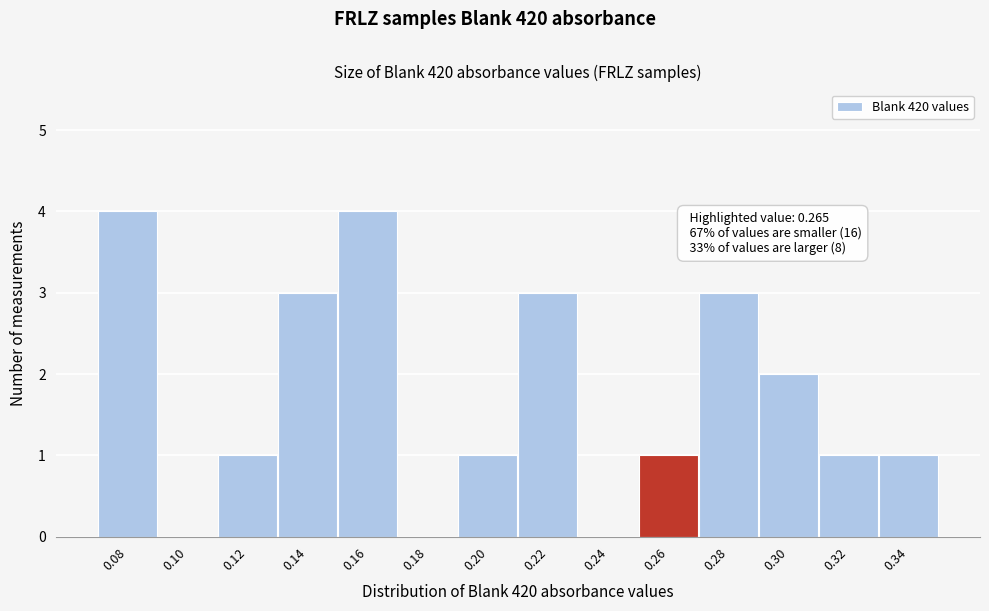

Reading left to right, what are all the values shown in this chart?

0.08=4	0.10=0	0.12=1	0.14=3	0.16=4	0.18=0	0.20=1	0.22=3	0.24=0	0.26=1	0.28=3	0.30=2	0.32=1	0.34=1